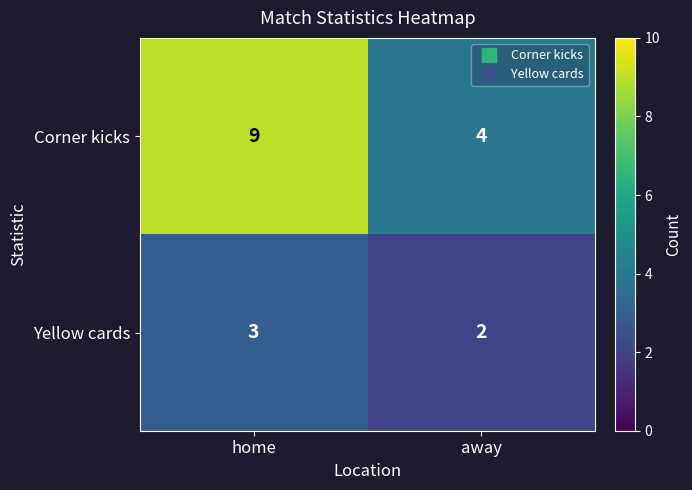

Where is Yellow cards nearest to the value 2?

away